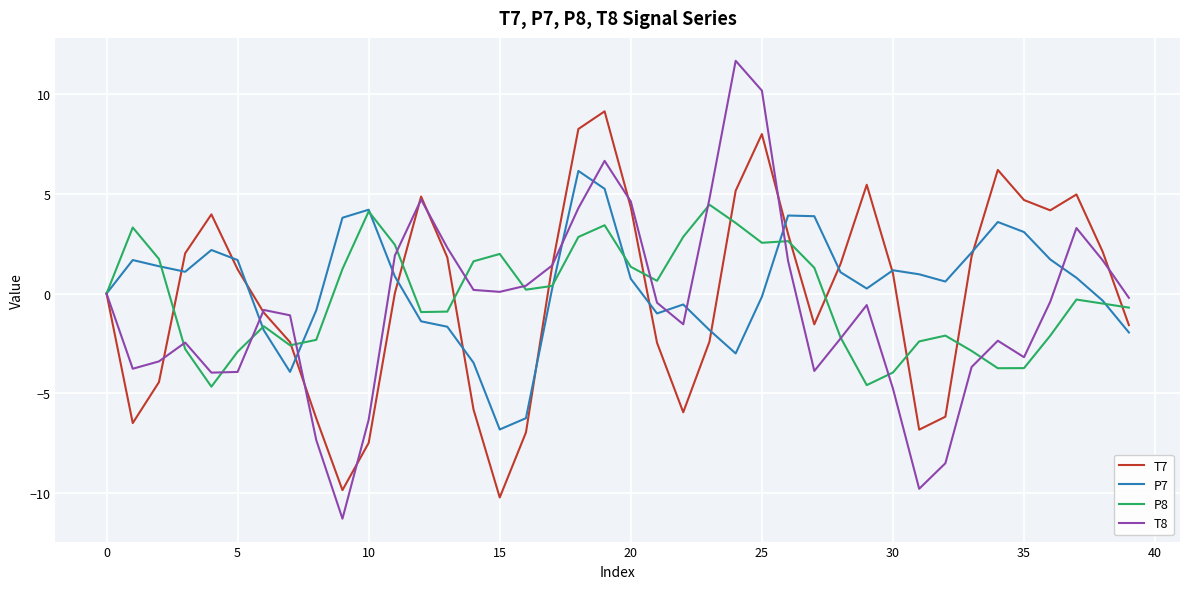

What are all the series names shown in the legend?

T7, P7, P8, T8